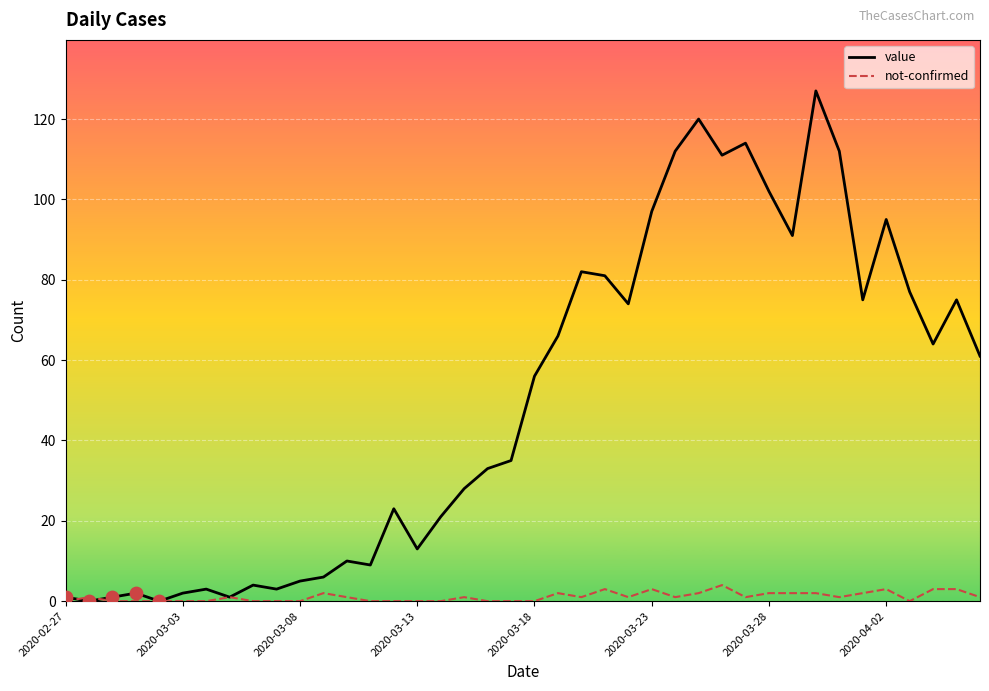

Which series has the largest total across all categories?

value